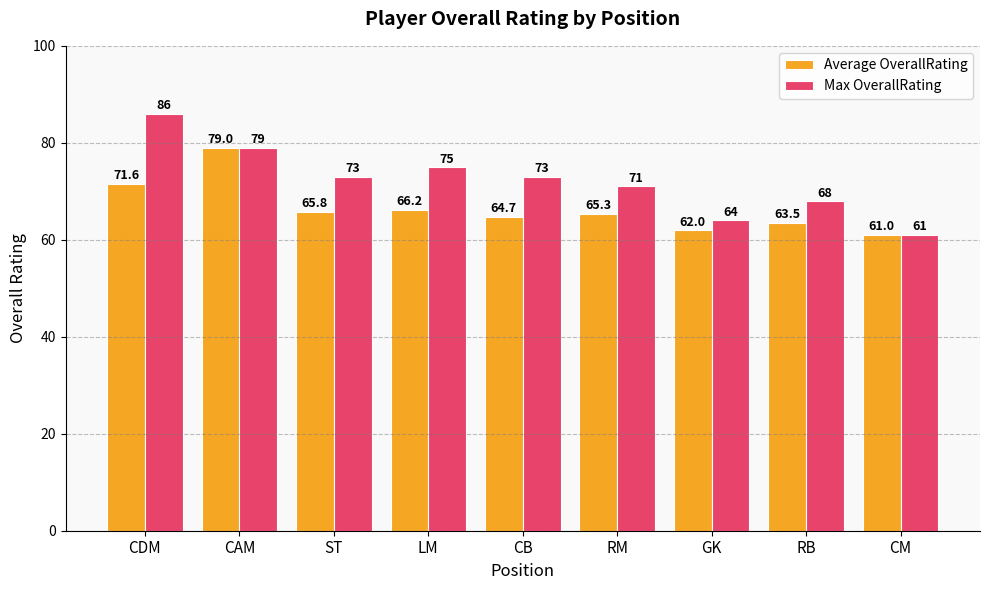

Reading left to right, transcribe all the data shown in this chart.

Average OverallRating: CDM=71.6	CAM=79.0	ST=65.8	LM=66.2	CB=64.7	RM=65.3	GK=62.0	RB=63.5	CM=61.0
Max OverallRating: CDM=86.0	CAM=79.0	ST=73.0	LM=75.0	CB=73.0	RM=71.0	GK=64.0	RB=68.0	CM=61.0